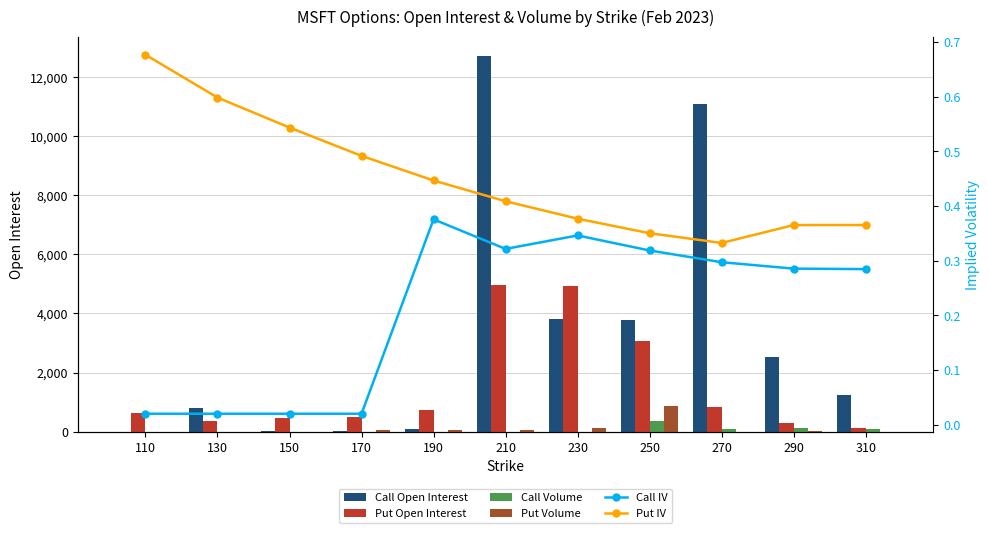

Which category has the lowest value across all series?

110